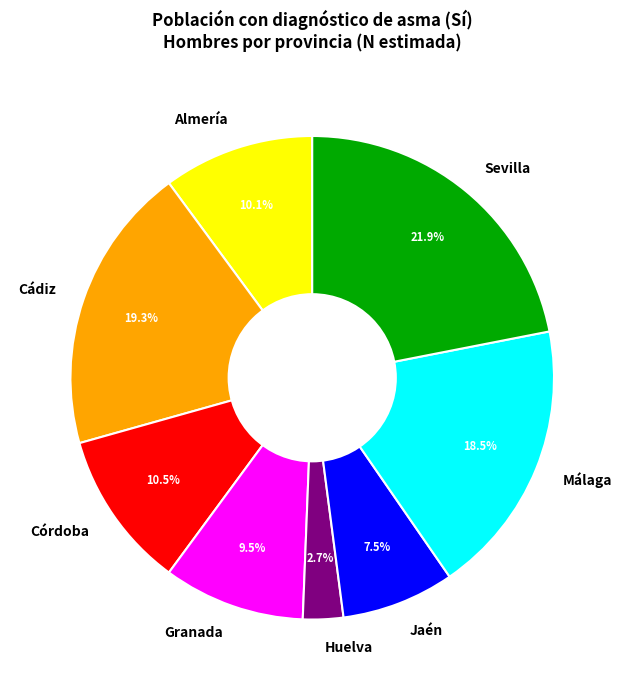

Count the number of slices in the pie.

8